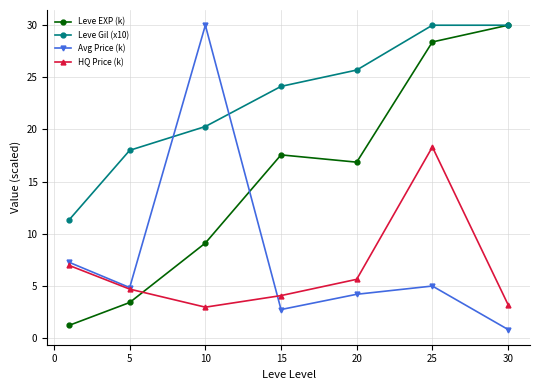

Which series has the largest total across all categories?

Leve Gil (x10)